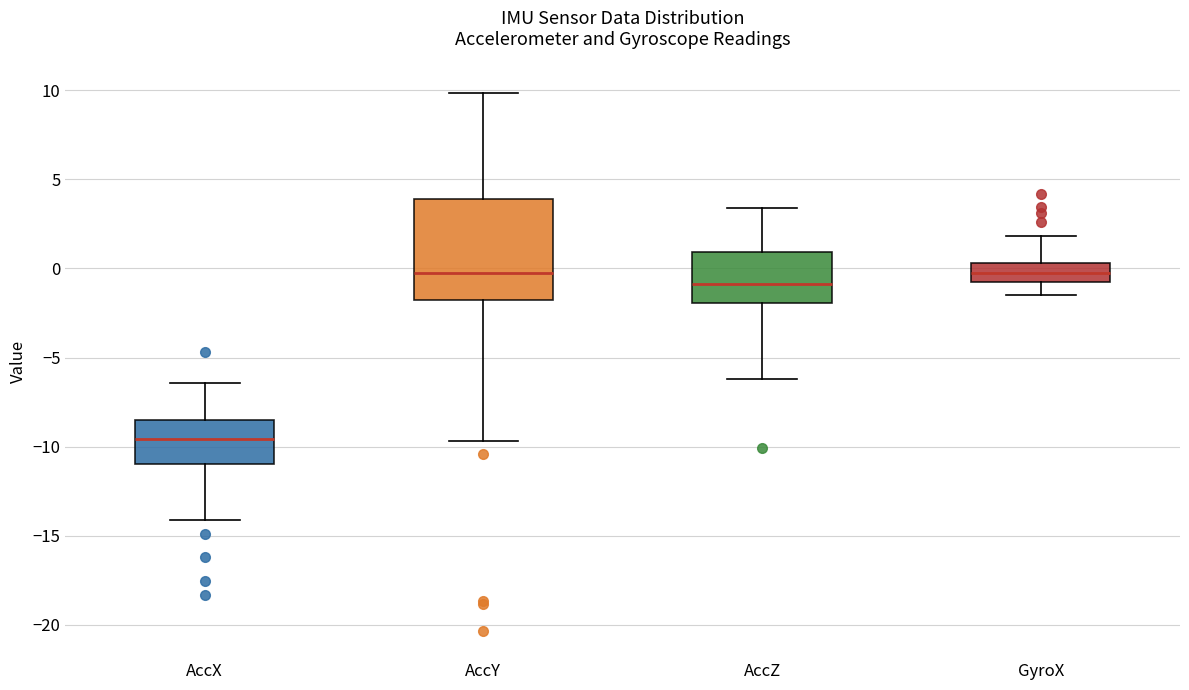

Which box is the tallest, from its lower edge to its upper edge?

AccY